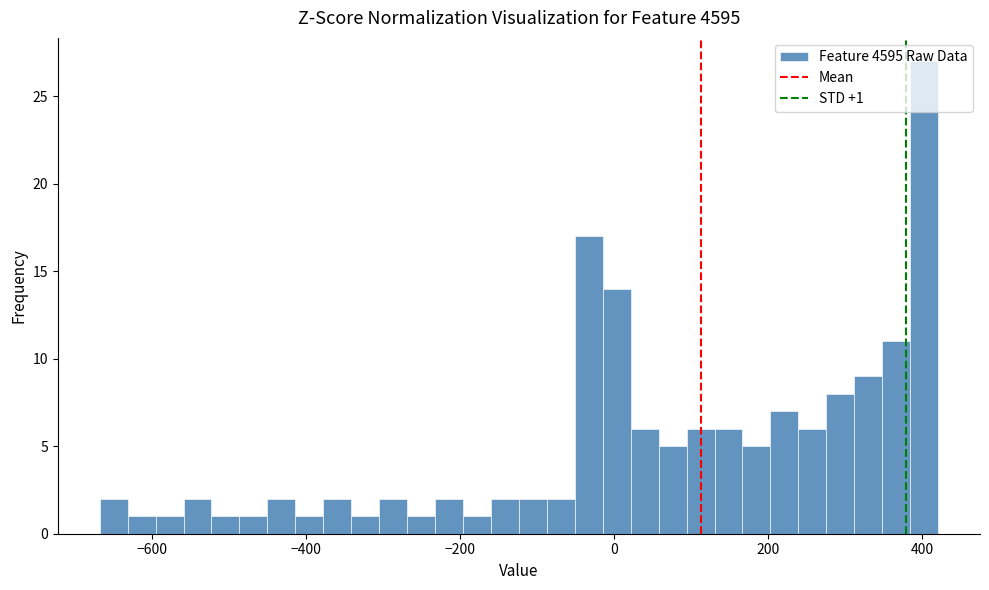

Around what value on the x-axis is the tallest bar? Give the approximate position of its centre, as read against the axis.

400